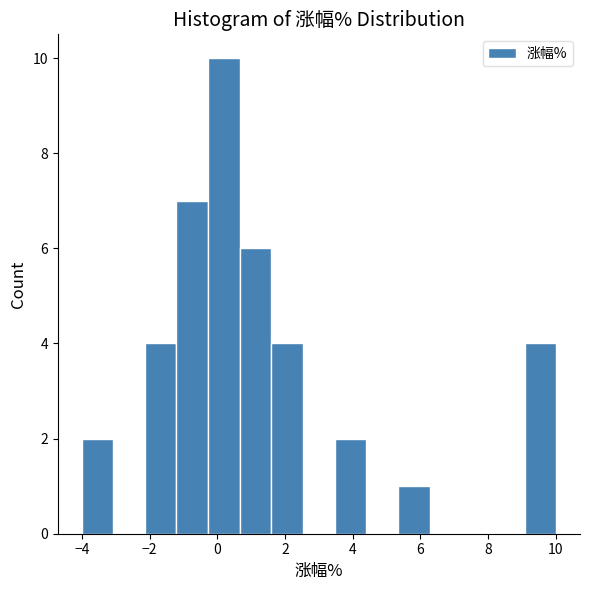

Reading left to right, transcribe this chart: for each bar, give the range it covers on the x-axis and its height. Neither the bar edges nor the heights are printed on the chart, so give them approximately, as read against the axes.

-4.0 to -3.0: 2
-3.0 to -2.2: 0
-2.2 to -1.2: 4
-1.2 to -0.2: 7
-0.2 to 0.6: 10
0.6 to 1.6: 6
1.6 to 2.6: 4
2.6 to 3.4: 0
3.4 to 4.4: 2
4.4 to 5.4: 0
5.4 to 6.2: 1
6.2 to 7.2: 0
7.2 to 8.2: 0
8.2 to 9.0: 0
9.0 to 10.0: 4